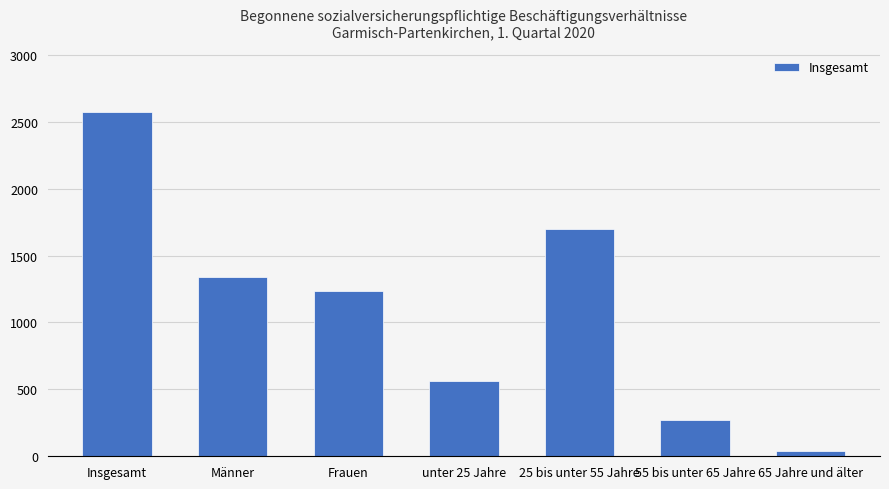

What is the sum of all values?

7716